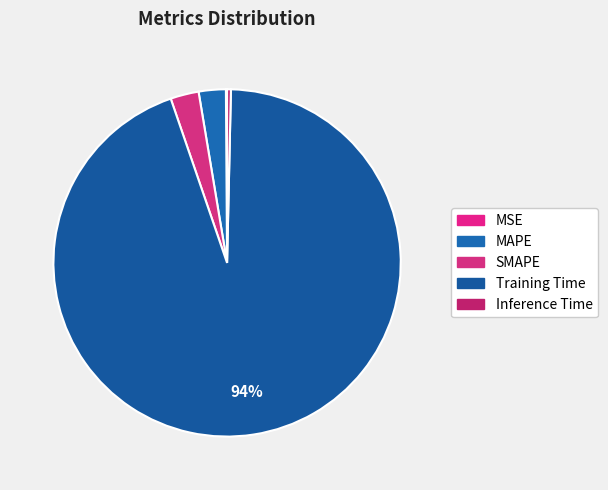

Is it true that MSE is 0% of the pie?

True